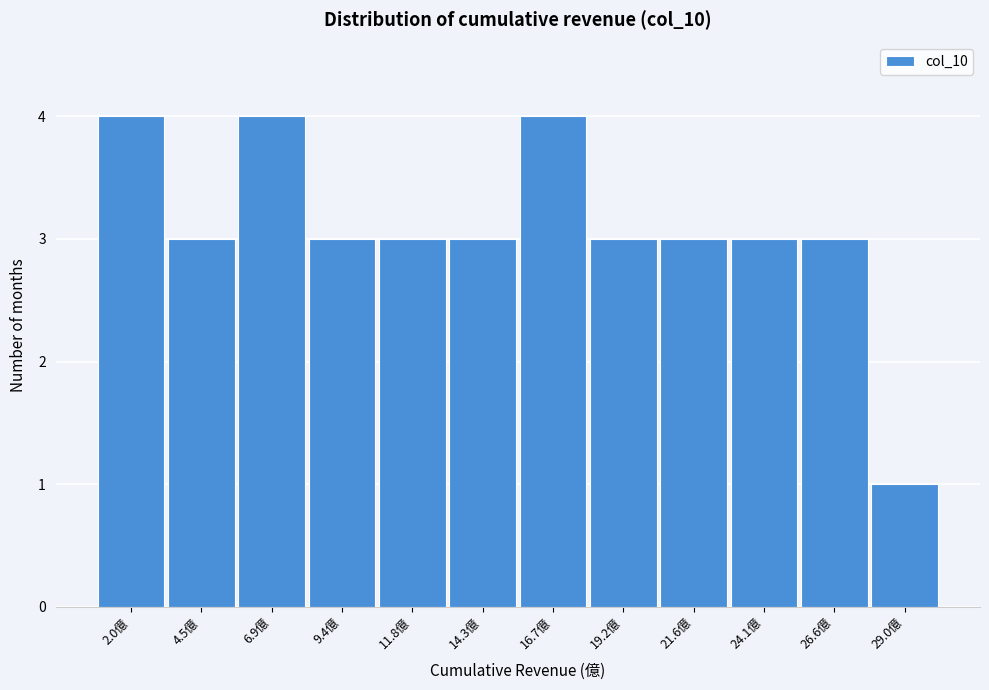

Reading left to right, transcribe all the data shown in this chart.

2.0億=4	4.5億=3	6.9億=4	9.4億=3	11.8億=3	14.3億=3	16.7億=4	19.2億=3	21.6億=3	24.1億=3	26.6億=3	29.0億=1